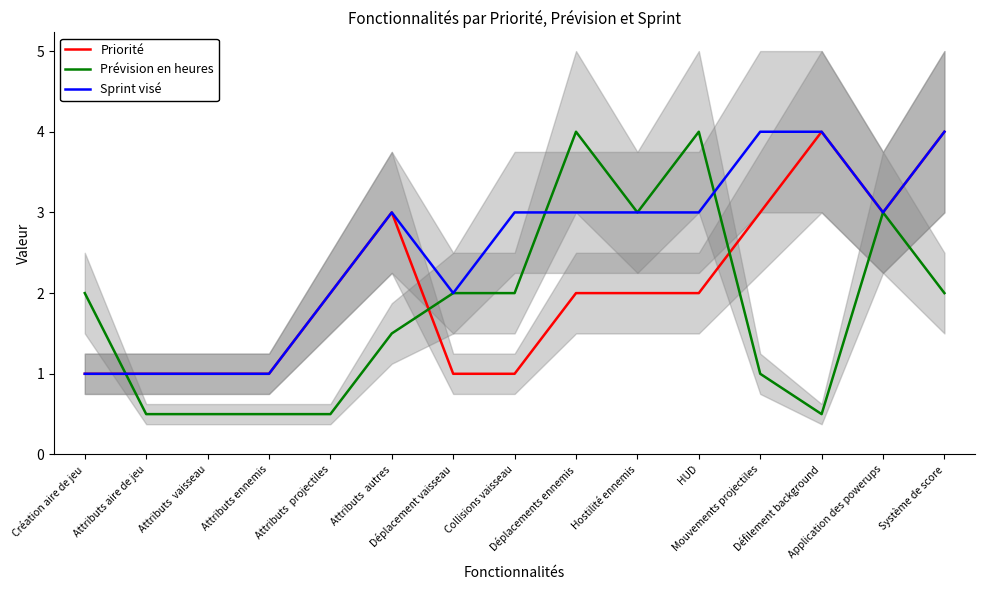

Which category has the highest value across all series?

Défilement background